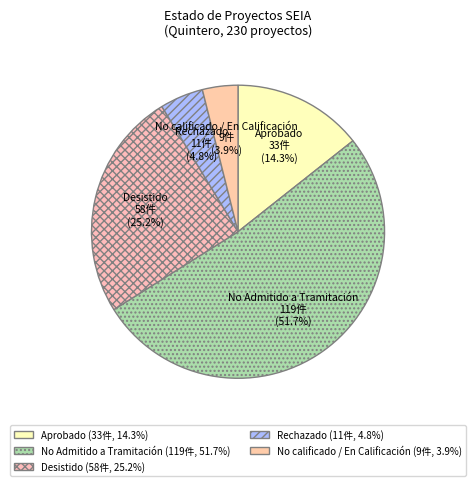

To the nearest percent, what portion does Aprobado represent?

14%